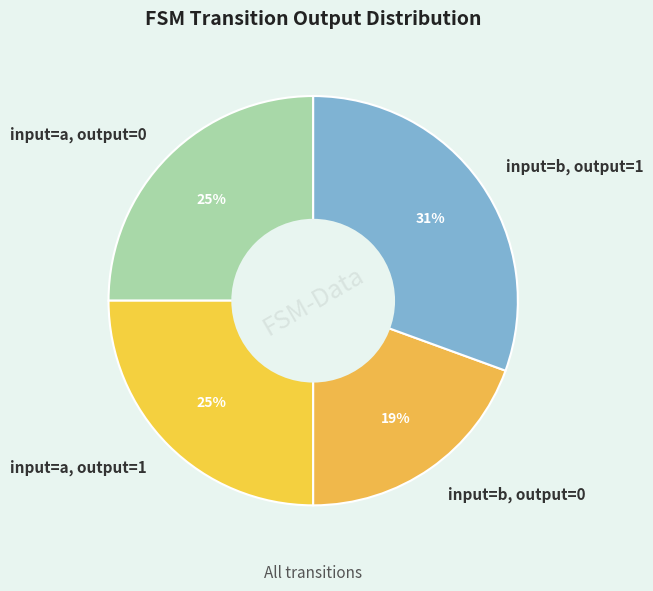

What is the smallest slice in the pie chart?

input=b, output=0